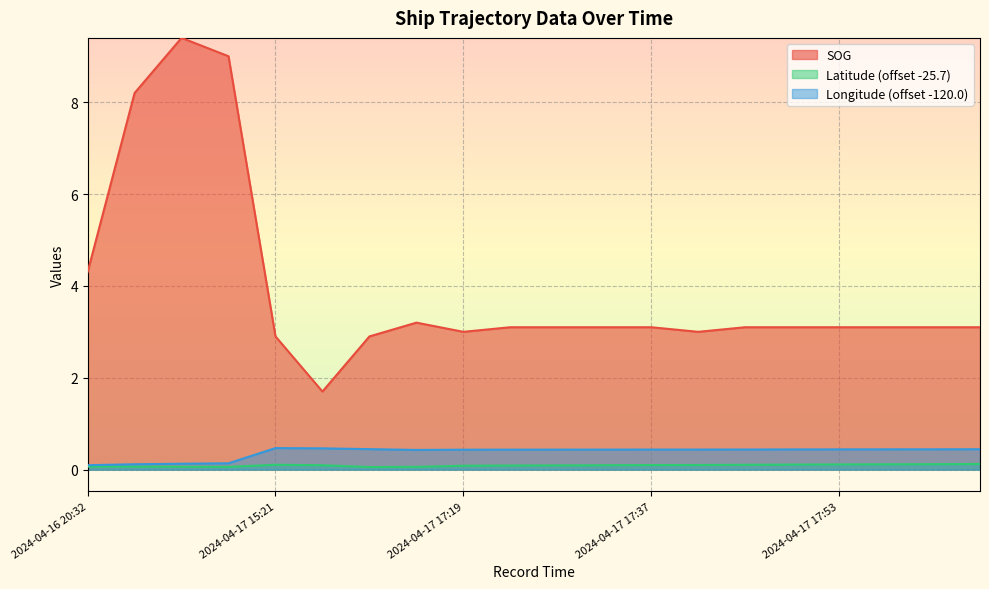

At which category is the sum across all series the highest?

2024-04-16 20:44